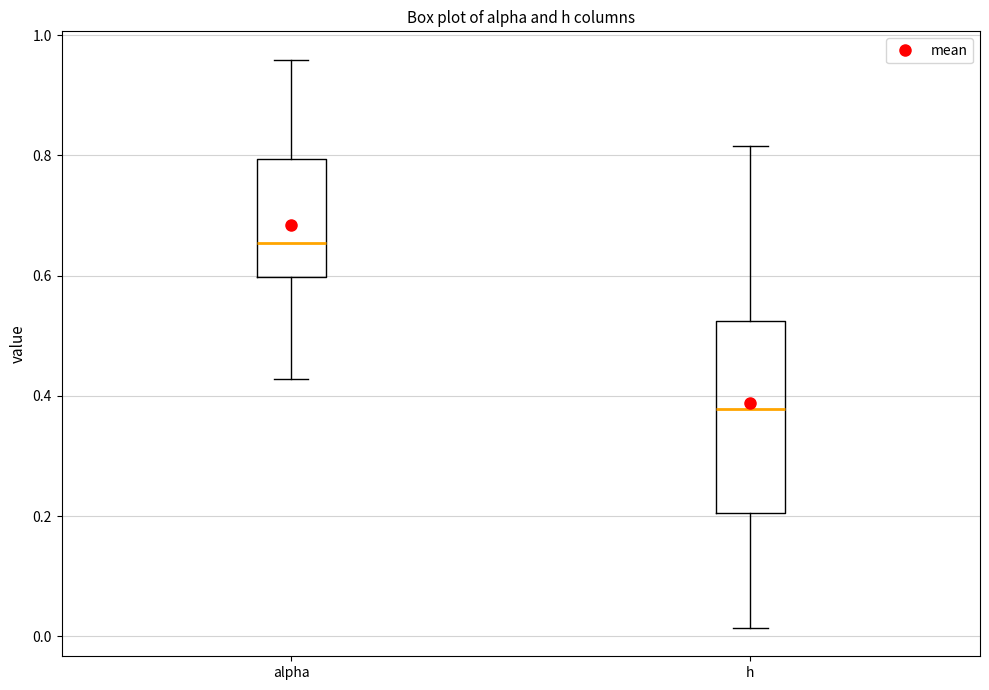

Reading left to right, transcribe this box plot: for each box, give where its median line is, the range the box spans, and where its two whiskers end, as read against the y-axis. The values are not printed on the chart, so give them approximately, as read against the axis.

alpha: median 0.66, box 0.60 to 0.80, whiskers 0.42 to 0.96
h: median 0.38, box 0.20 to 0.52, whiskers 0.02 to 0.82